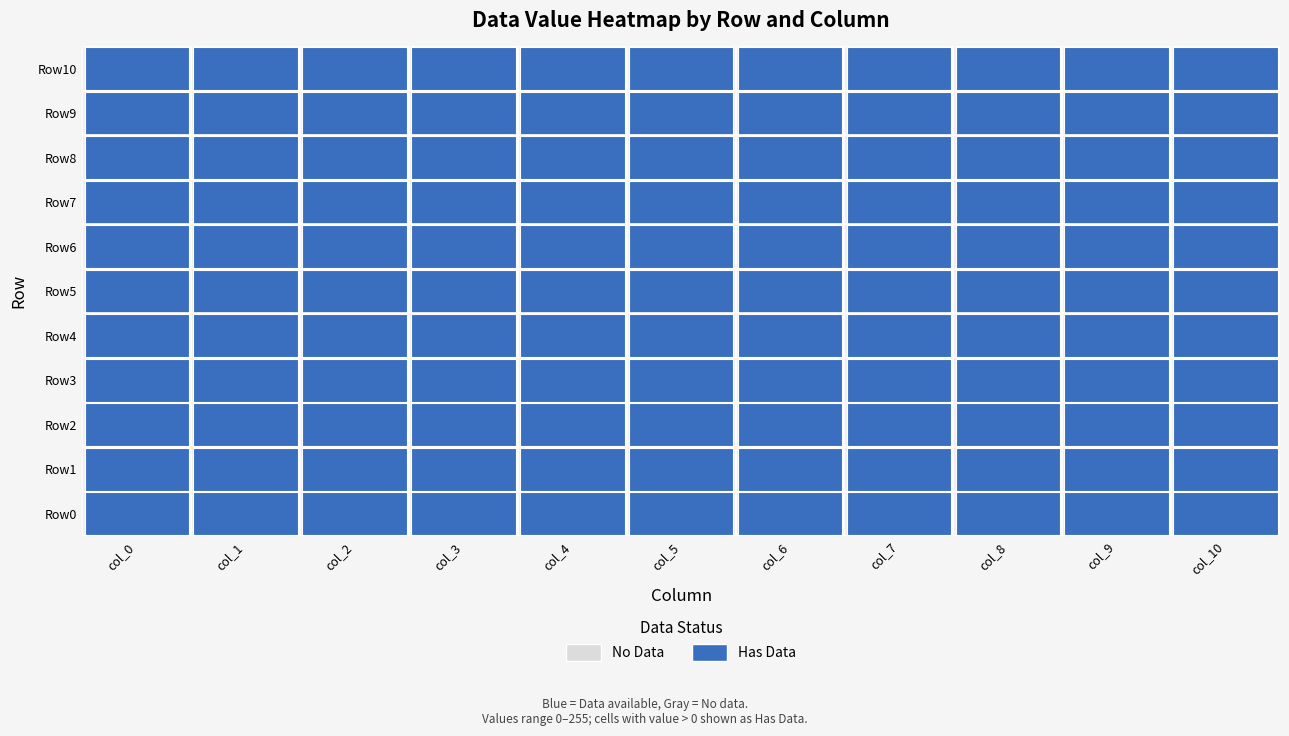

How many series are shown in this chart?

11